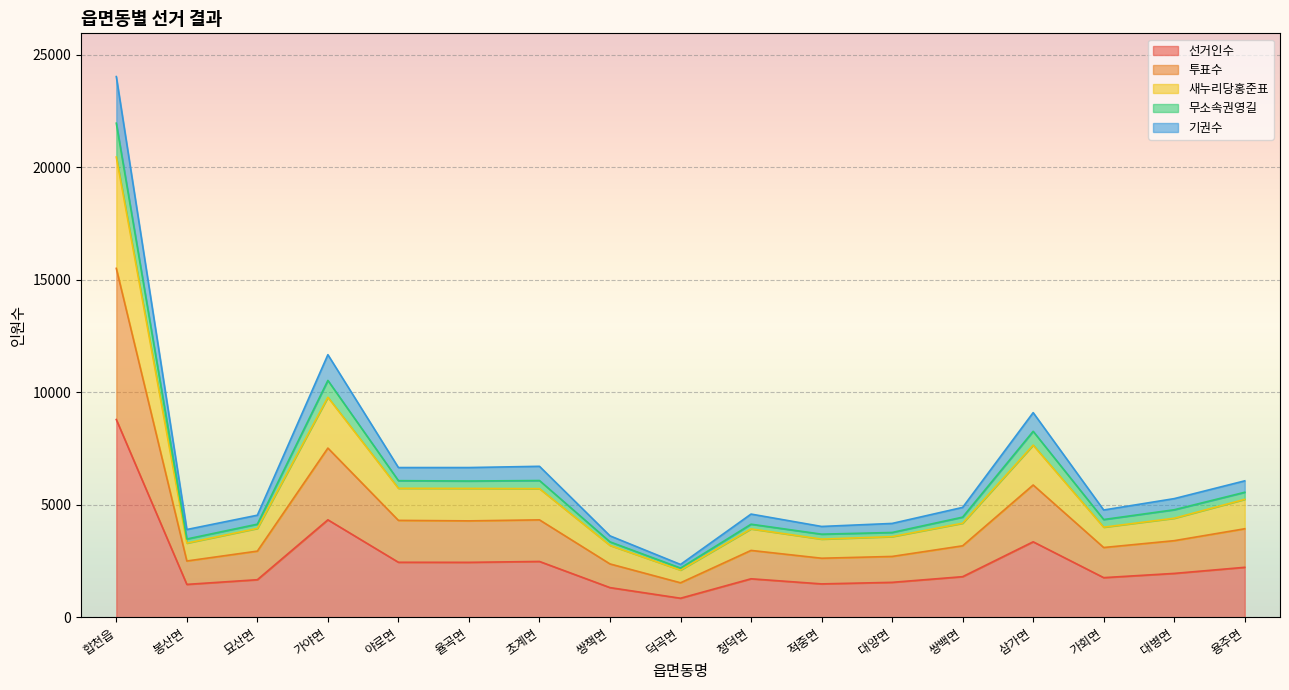

Rank the categories by 투표수 value from highest to lowest.

합천읍, 가야면, 삼가면, 초계면, 야로면, 율곡면, 용주면, 대병면, 쌍백면, 가회면, 묘산면, 청덕면, 대양면, 적중면, 봉산면, 쌍책면, 덕곡면